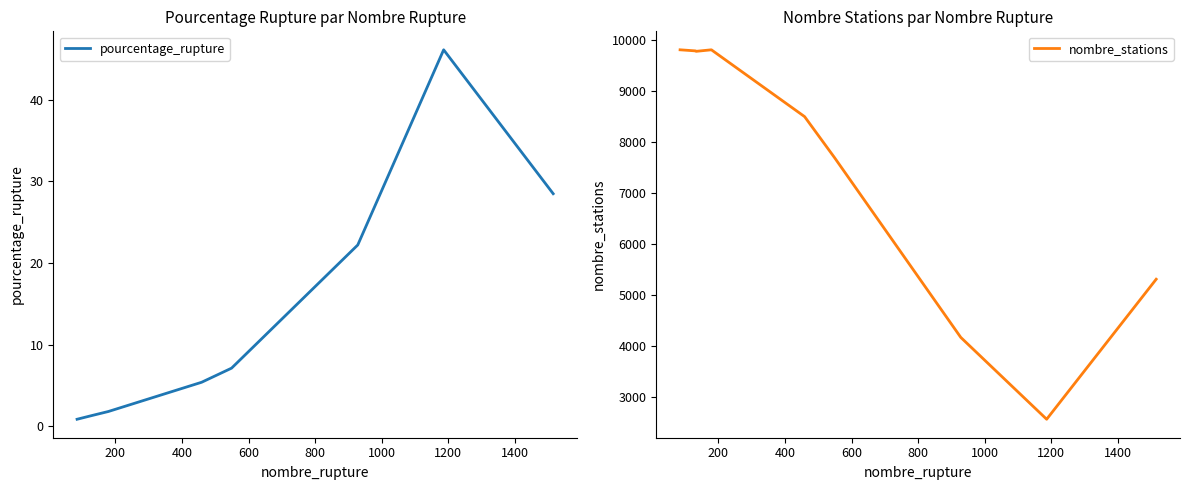

How many values in the nombre_stations series exceed 8503?

4